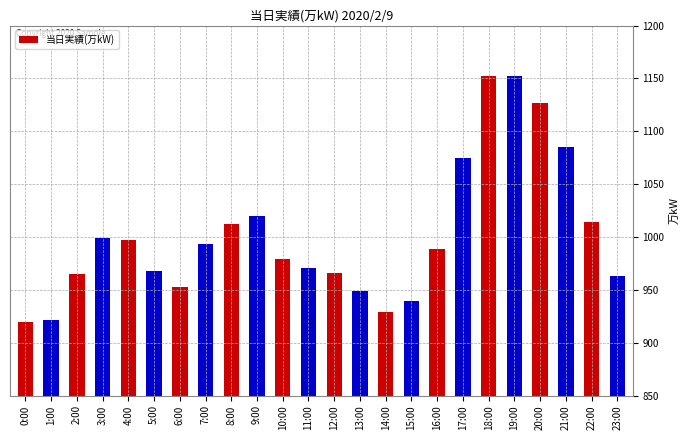

What is the sum of all values?

24038